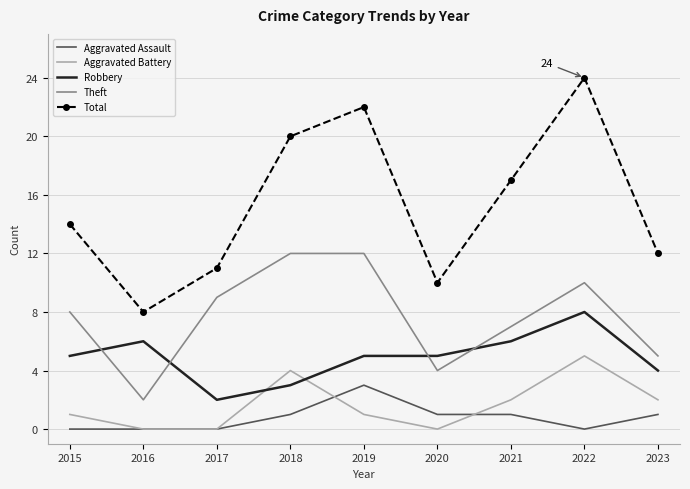

The Aggravated Assault series shows -1 at 2017. True or false?

False